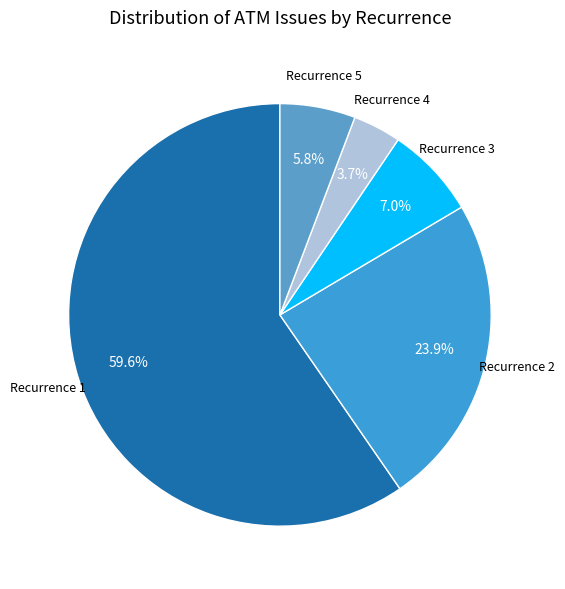

Combined, what portion of the pie is Recurrence 1 and Recurrence 5?

65.4%